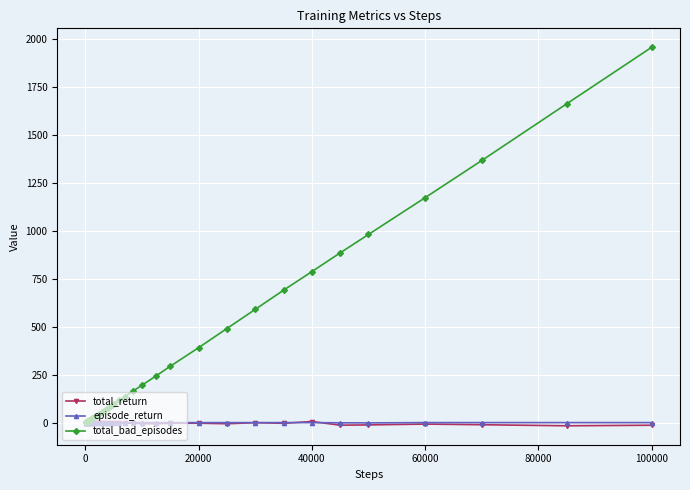

Which series has the widest spread of values?

total_bad_episodes